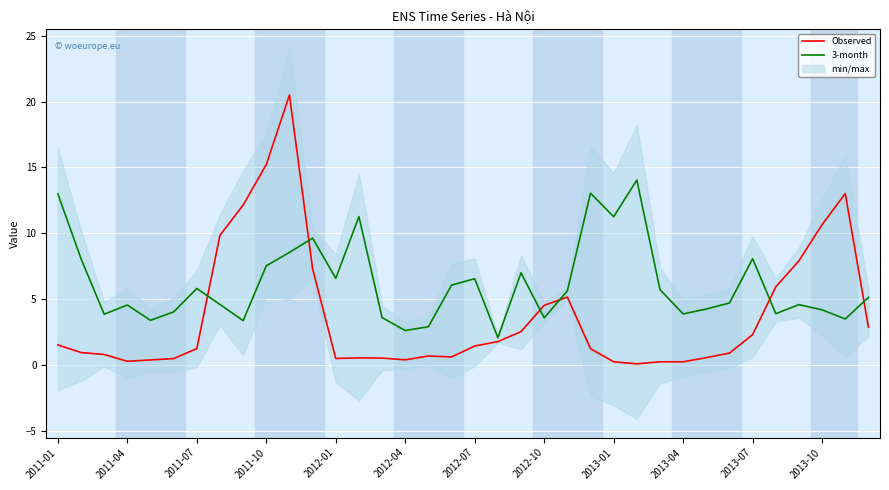

True or false: Observed and 3-month cross at least once.

True